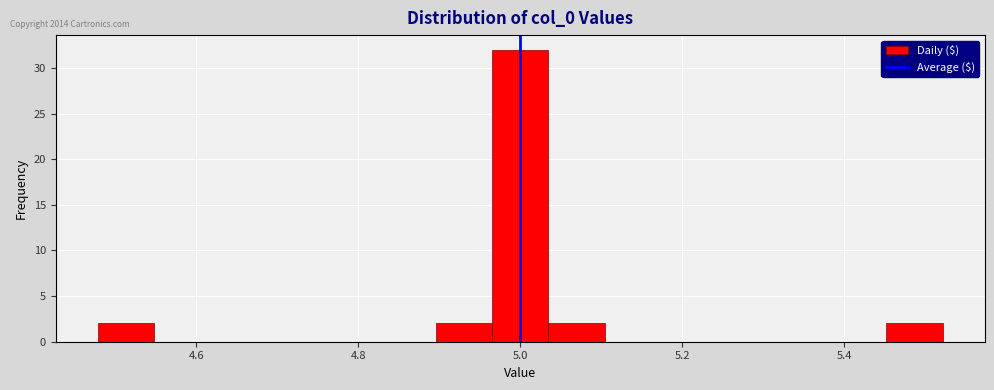

Around what value on the x-axis is the tallest bar? Give the approximate position of its centre, as read against the axis.

5.00